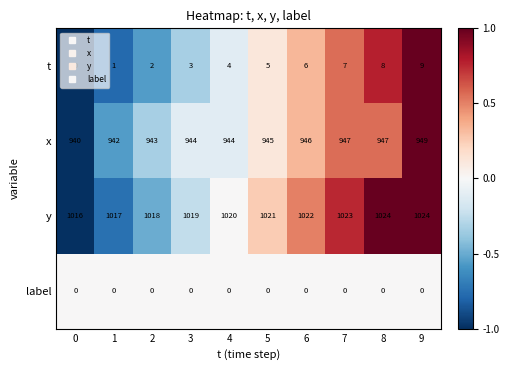

What is the difference between the second highest and second lowest values in the y series?

7